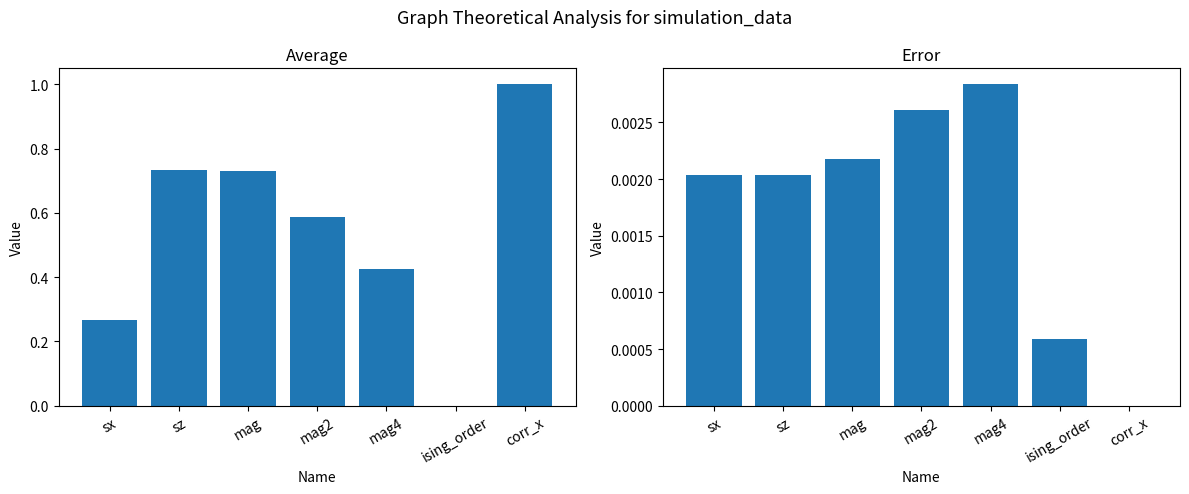

At which label is error closest to 0?

corr_x